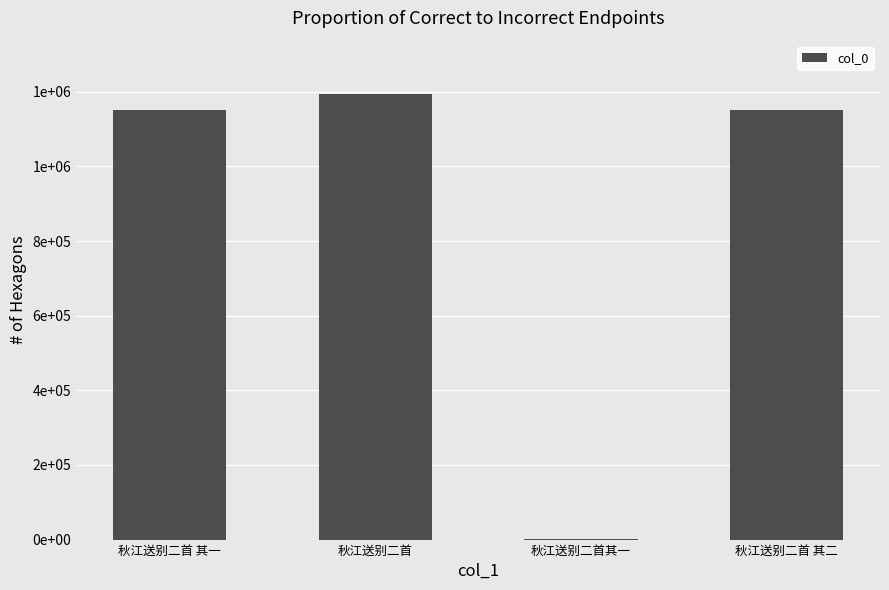

What is the difference between the maximum and minimum values?

1192558